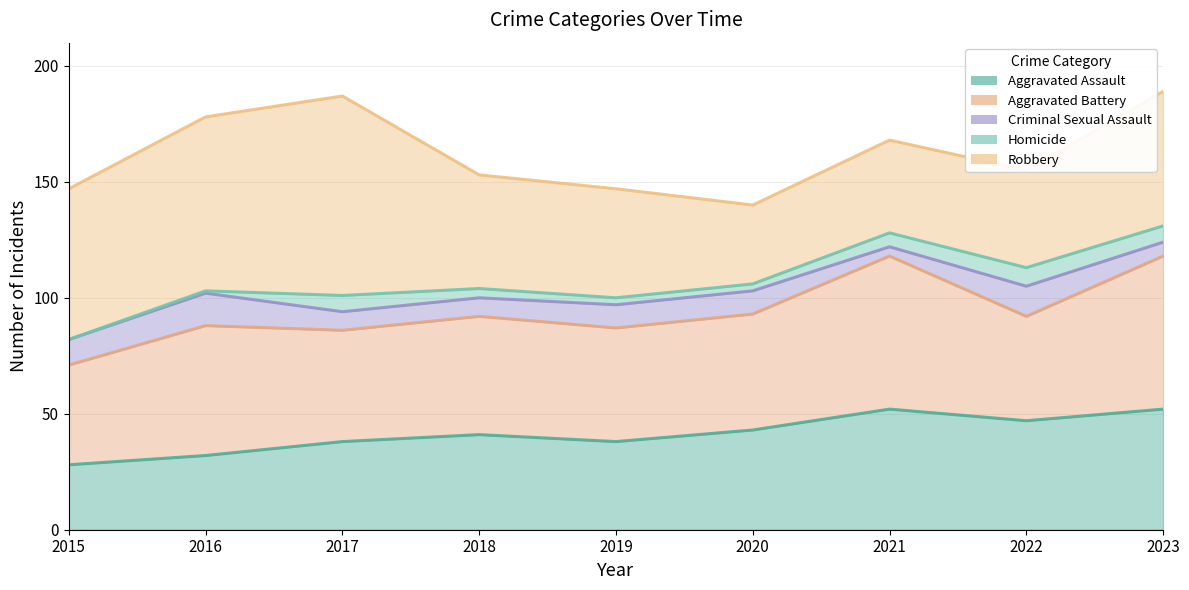

True or false: Homicide has a value of 7 at 2023.

True